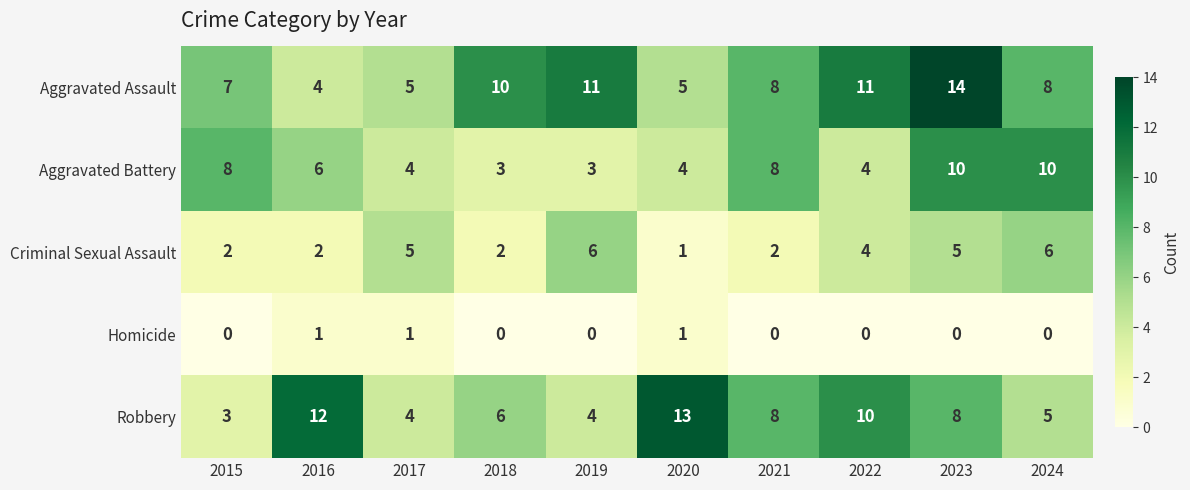

The Aggravated Battery series shows 4 at 2022. True or false?

True